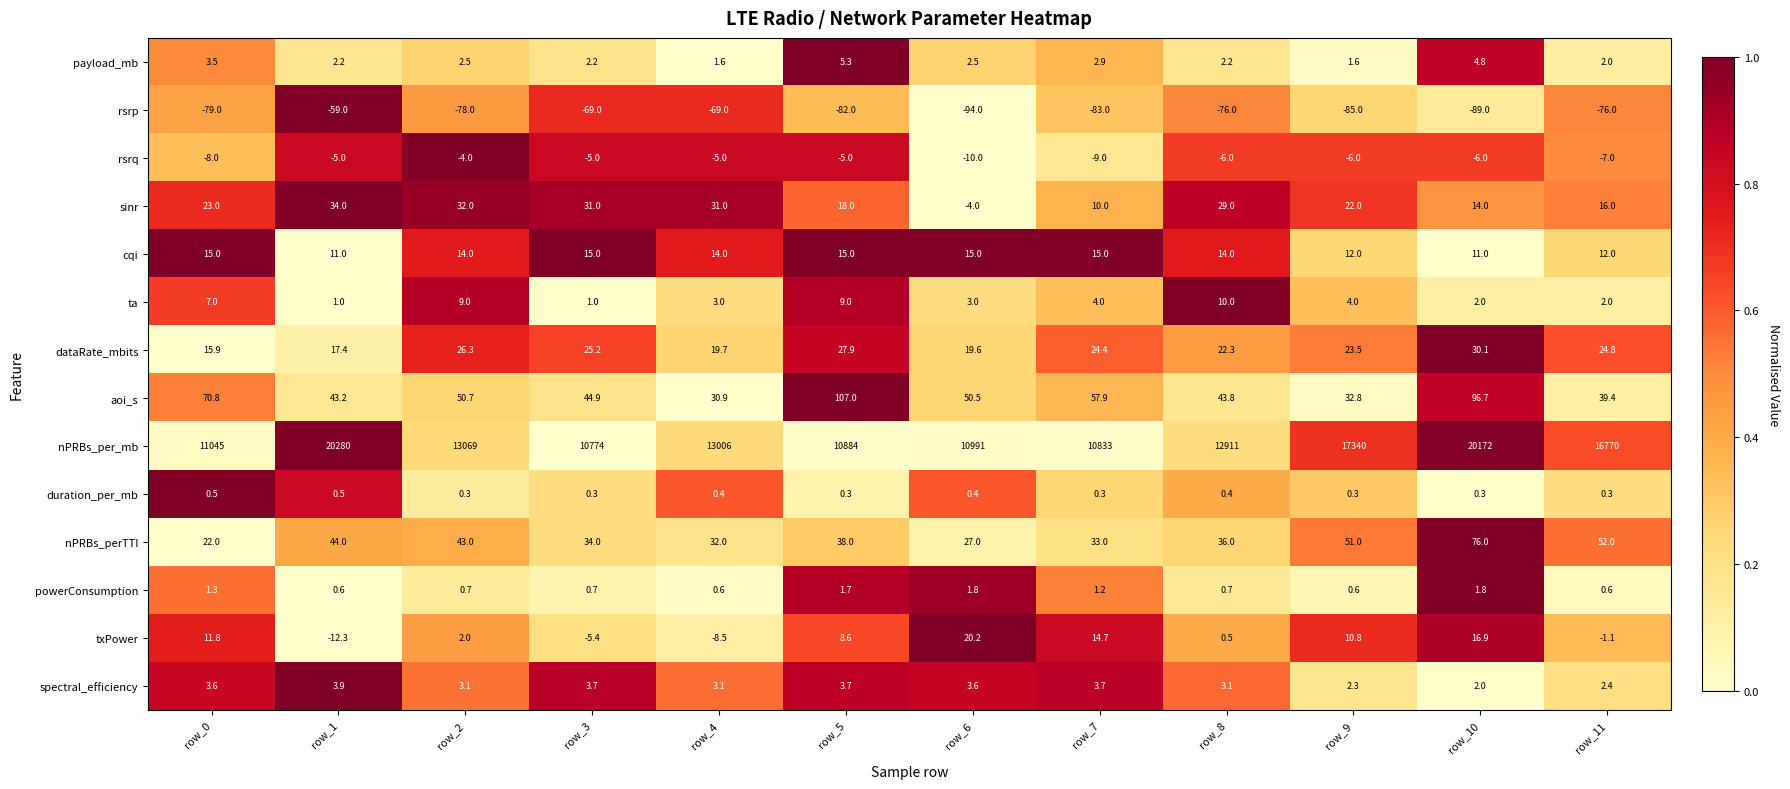

Read the spectral_efficiency value at row_8.

3.1